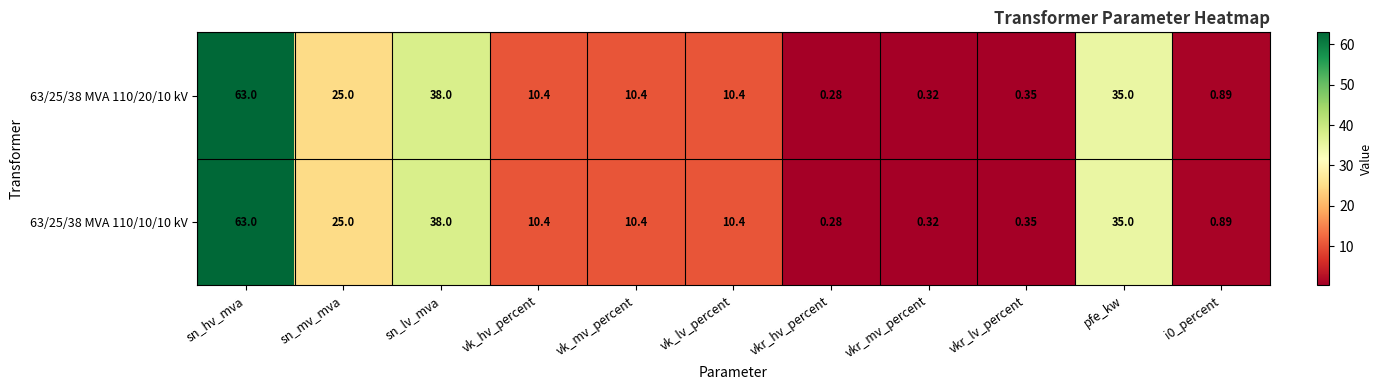

Where does the 63/25/38 MVA 110/10/10 kV series first go above 10?

sn_hv_mva